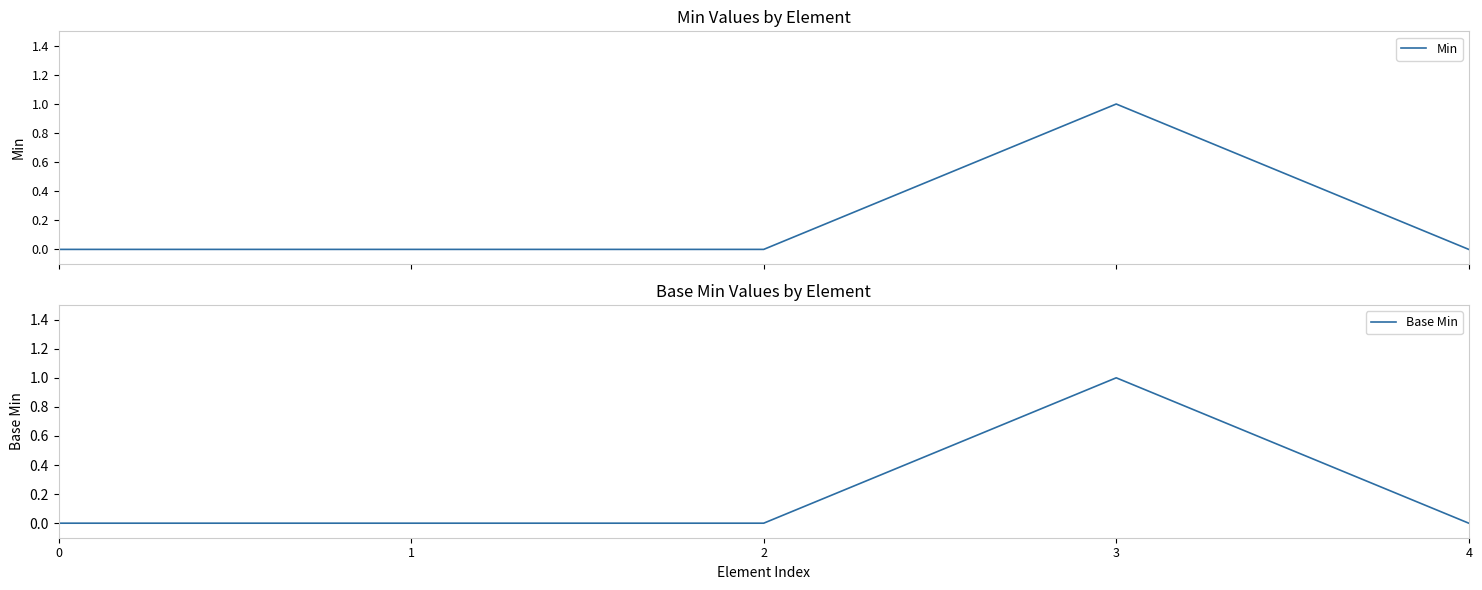

Reading left to right, what are all the values shown in this chart?

Min: 0	0	0	1	0
Base Min: 0	0	0	1	0